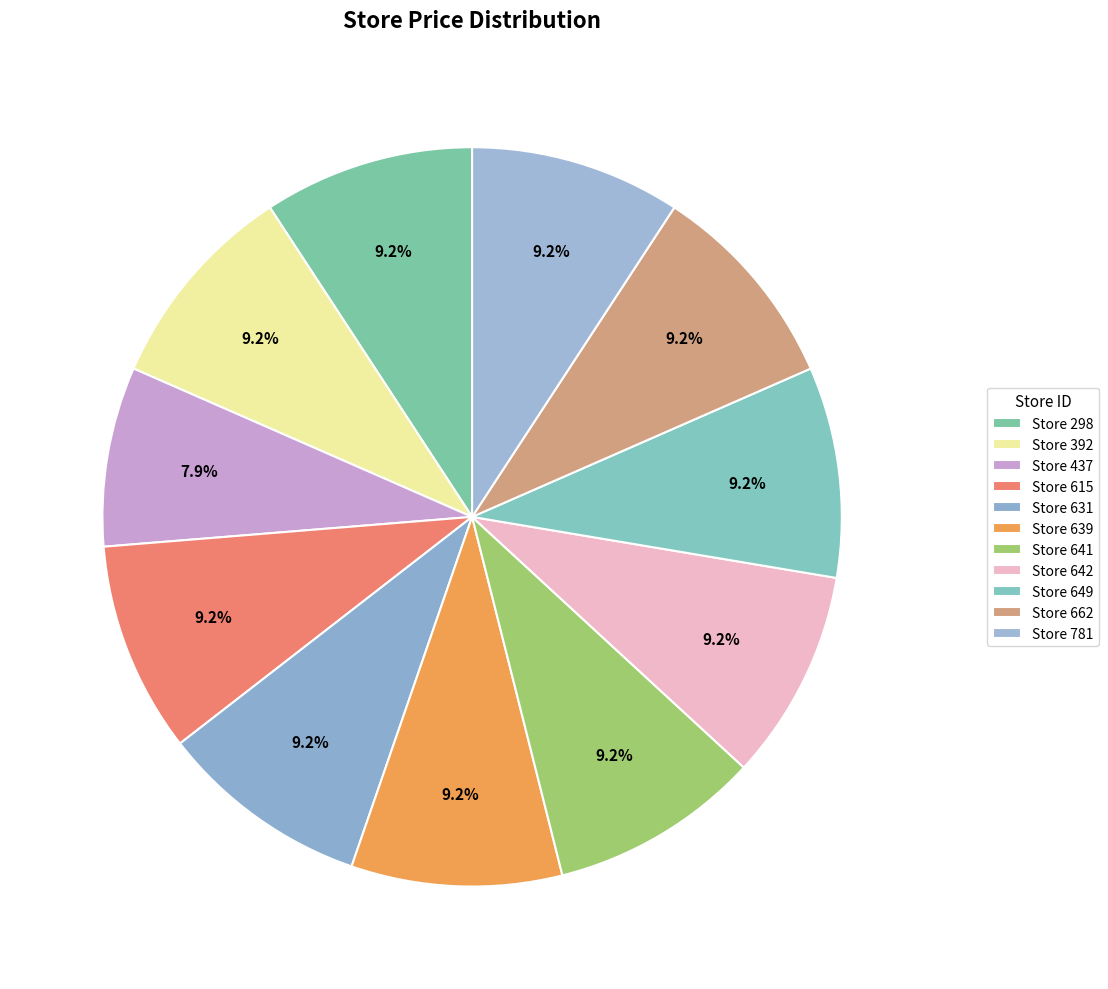

How many segments does this pie chart have?

11